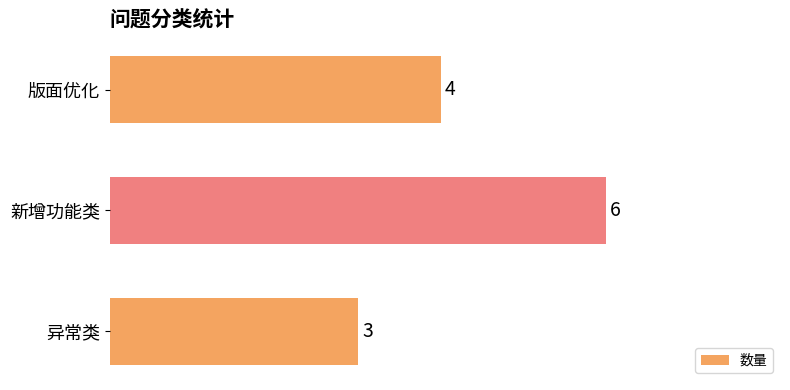

How many bars are there in total?

3